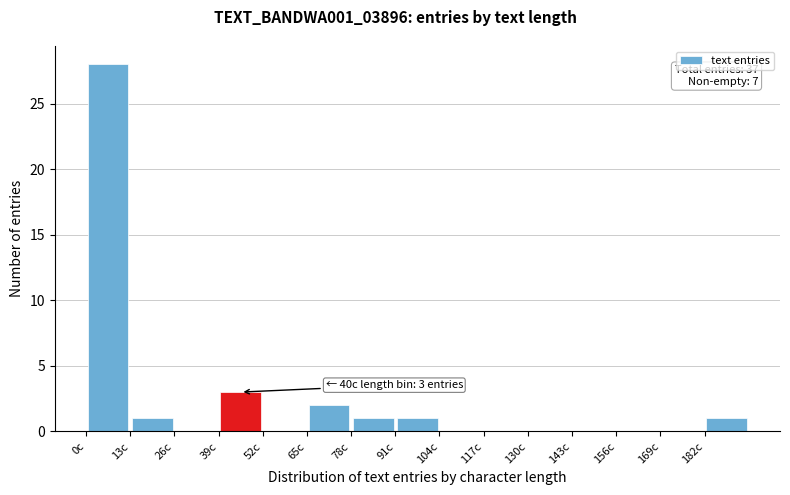

Over which range of the x-axis is the bar tallest?

0 to 13